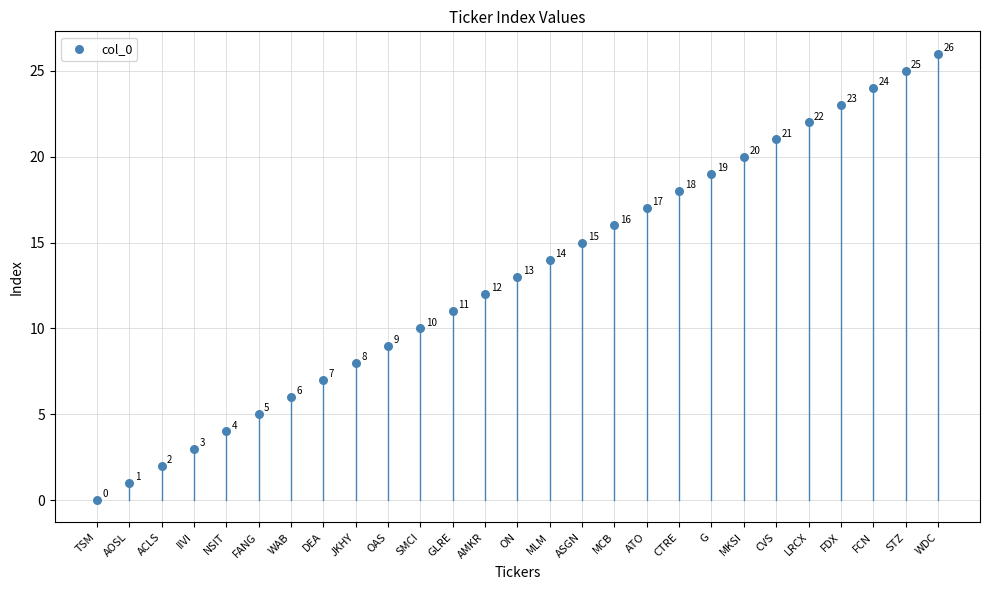

What is the range of Y values (max minus min)?

26